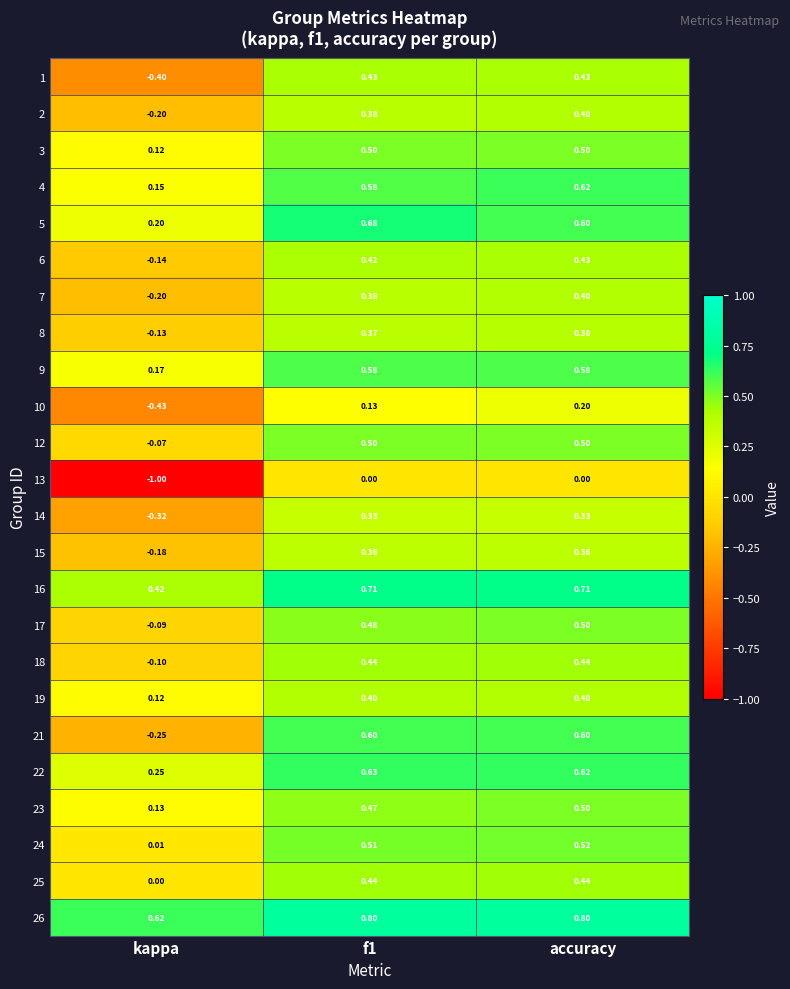

At which category is the sum across all series the highest?

accuracy